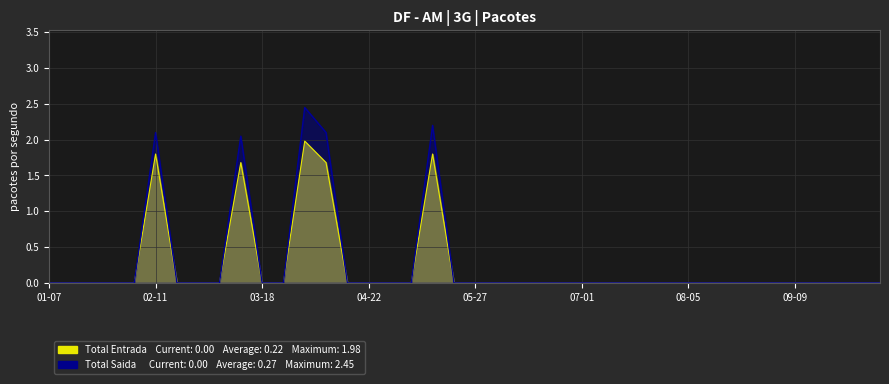

At how many categories does at least one series exceed 1?

5